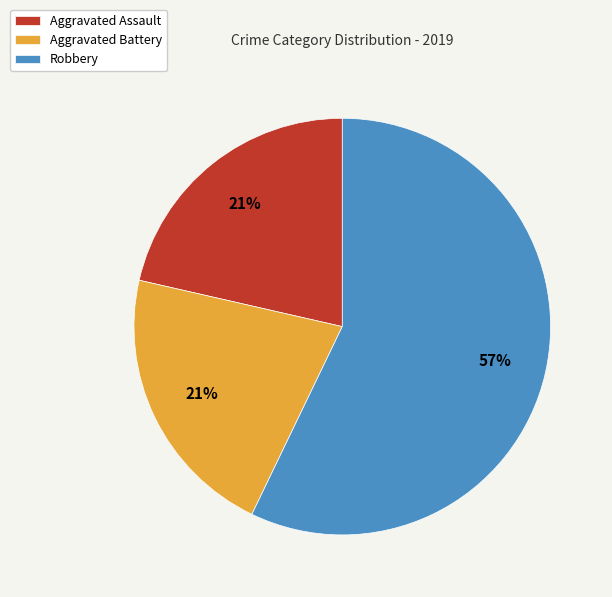

Approximately how many times larger is the value at Aggravated Assault compared to Robbery?

0.4